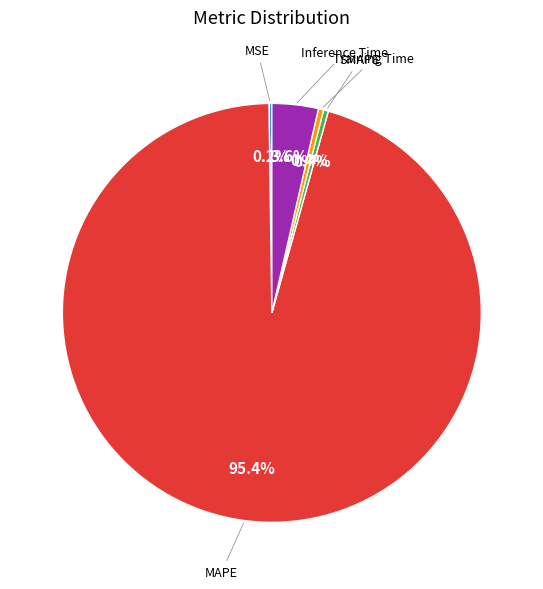

Is there a majority slice in this chart?

Yes